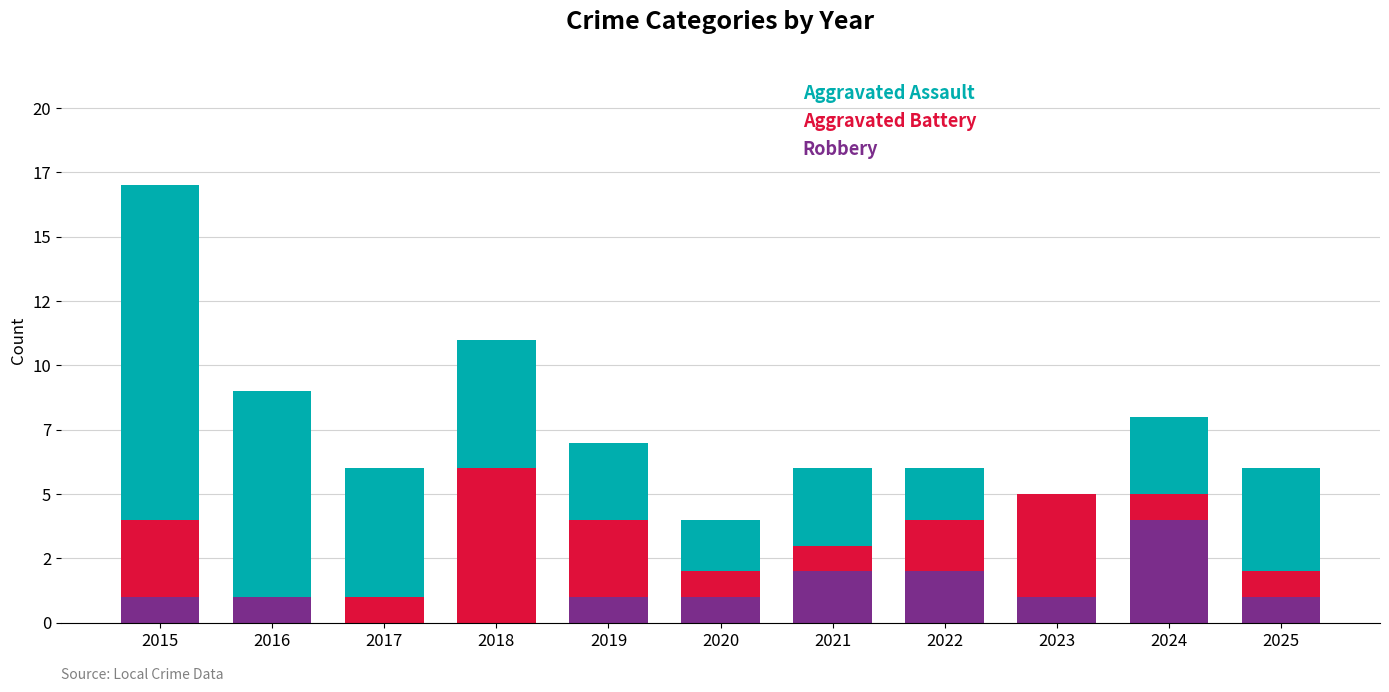

Does the chart contain stacked bars?

Yes